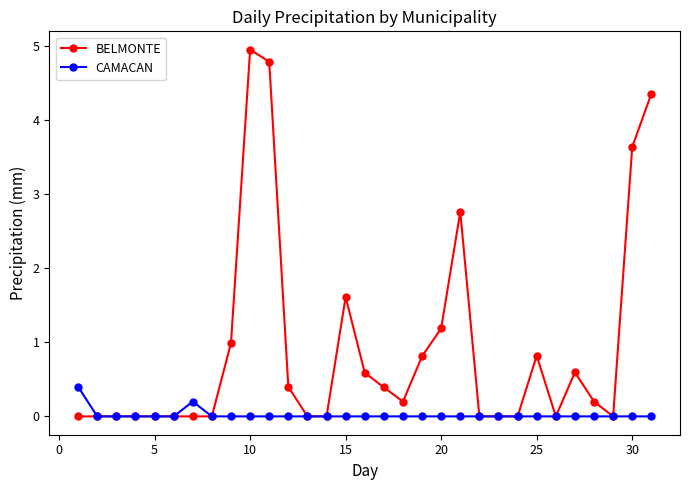

Which series has the largest range (max minus min)?

BELMONTE